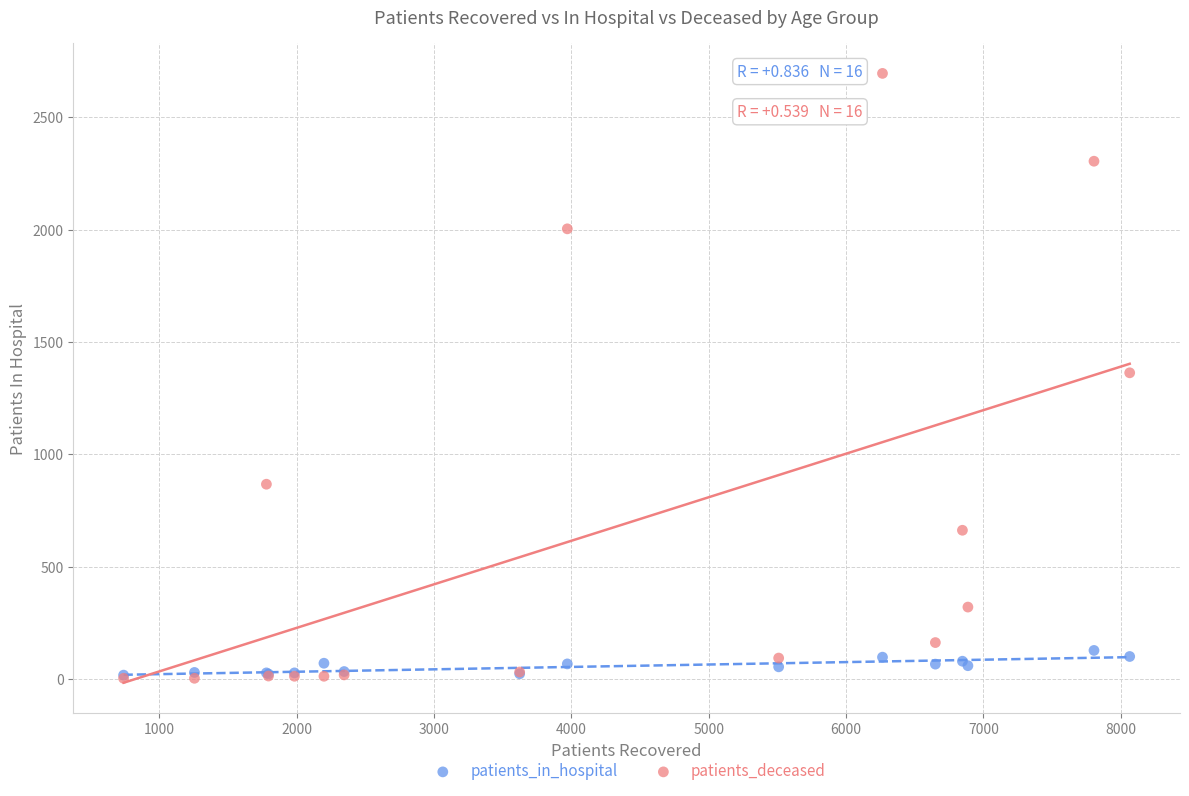

Which series contains the highest Y value?

patients_deceased